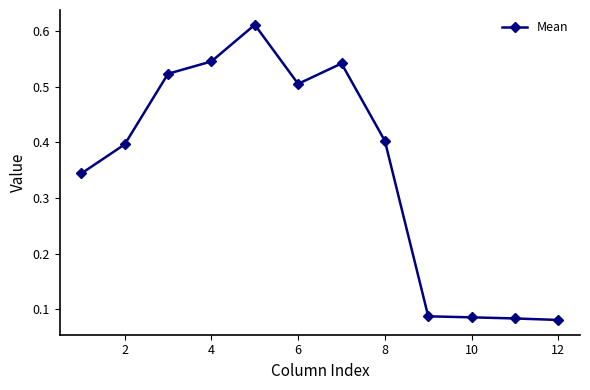

True or false: there are more than 1 points higher than both neighbors.

True